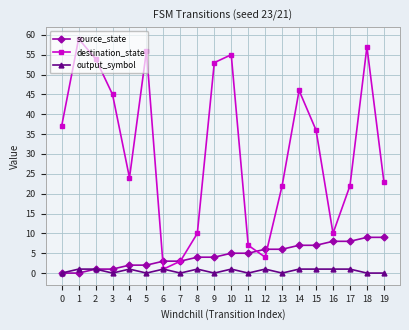

How many data points does each series have?

20